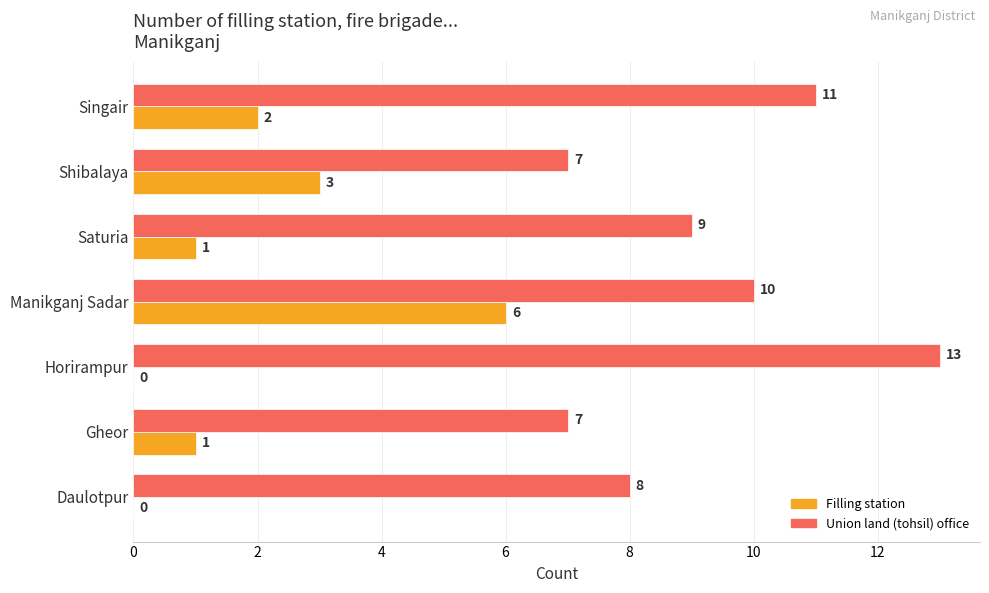

At which category is the sum across all series the highest?

Manikganj Sadar